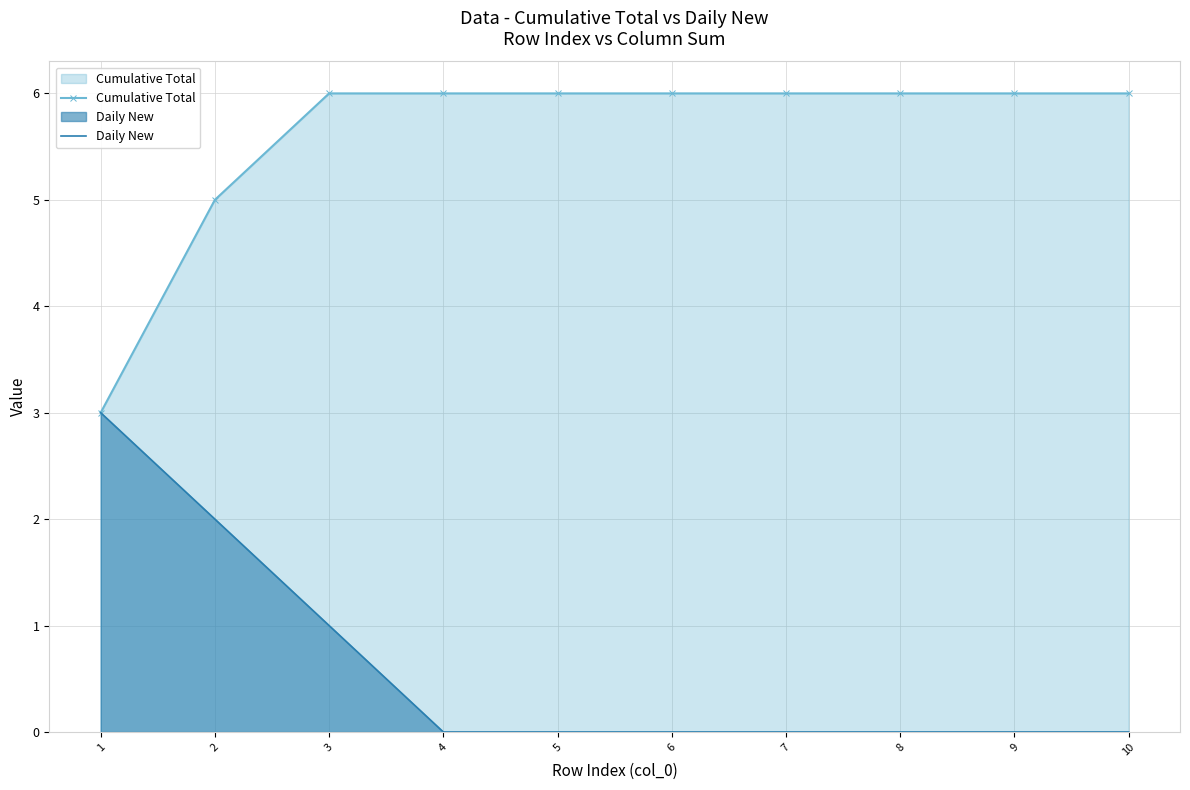

List the labels in order of Daily New value, largest first.

1, 2, 3, 4, 5, 6, 7, 8, 9, 10